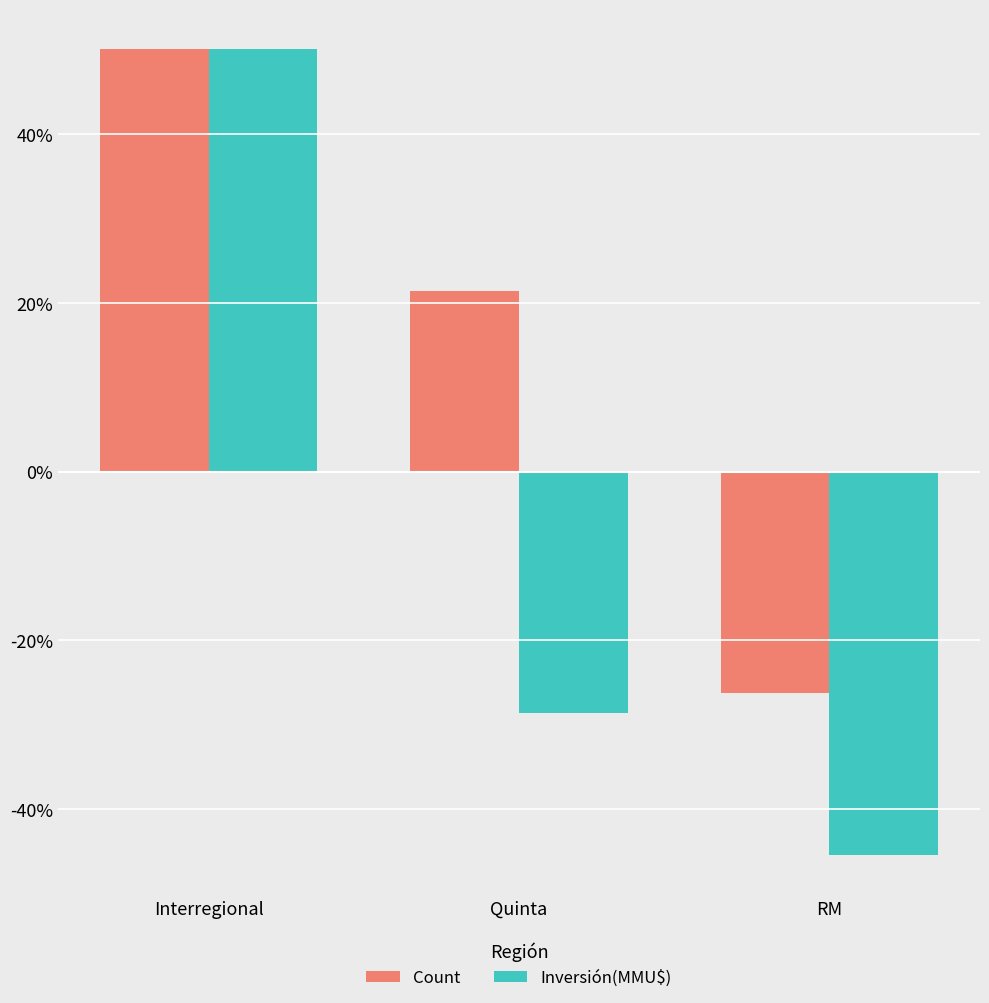

What is the value of the Inversión(MMU$) bar at the 1st from the left?

50.0